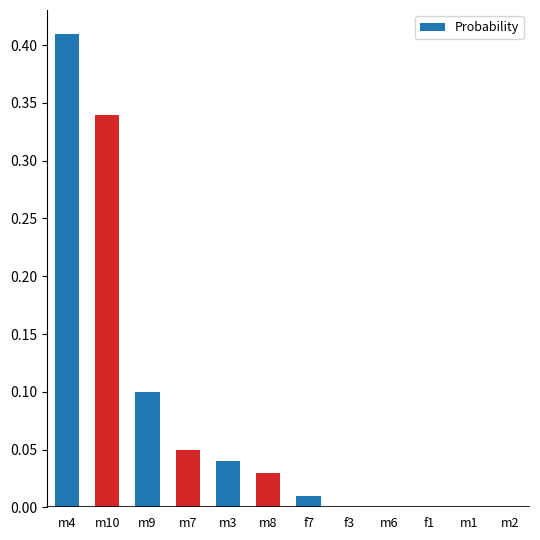

What is the sum of all values?

1.0